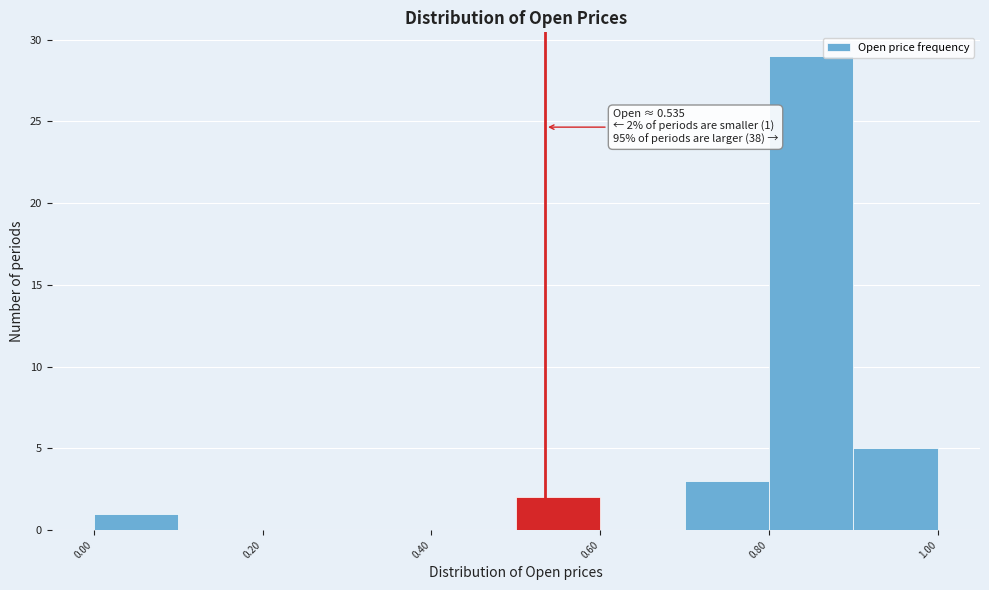

Which range on the x-axis has the tallest bar?

0.8 to 0.9